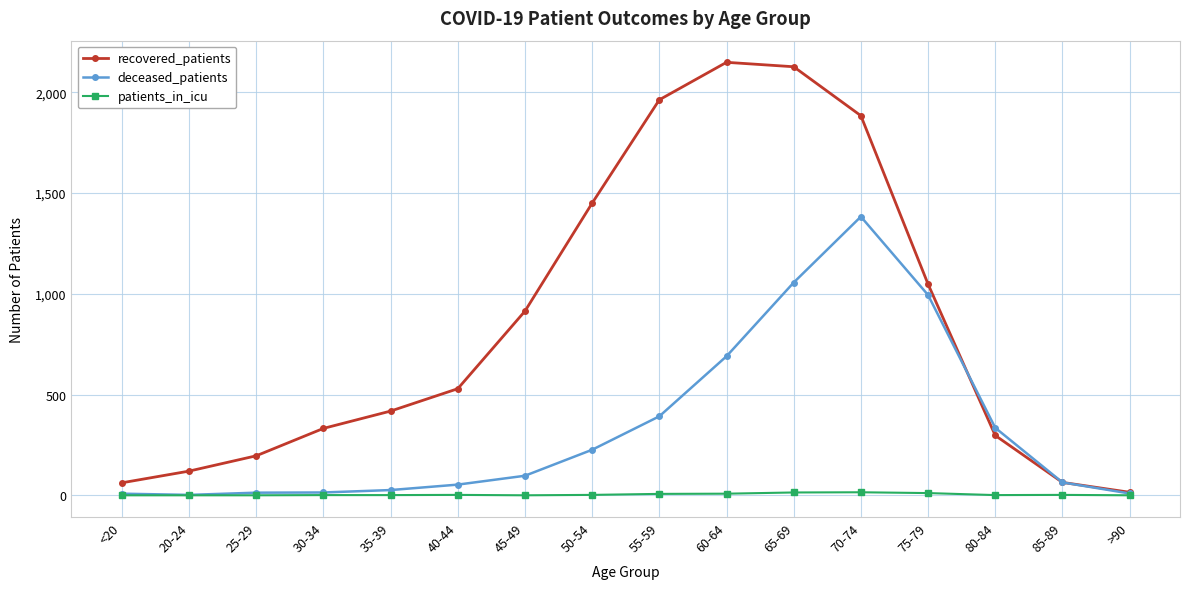

The deceased_patients series shows 300 at 50-54. True or false?

False